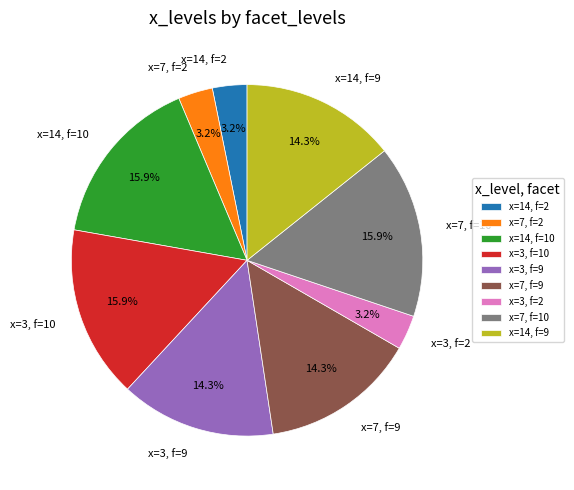

Approximately how many times larger is the value at x=14, f=10 compared to x=14, f=2?

5.0